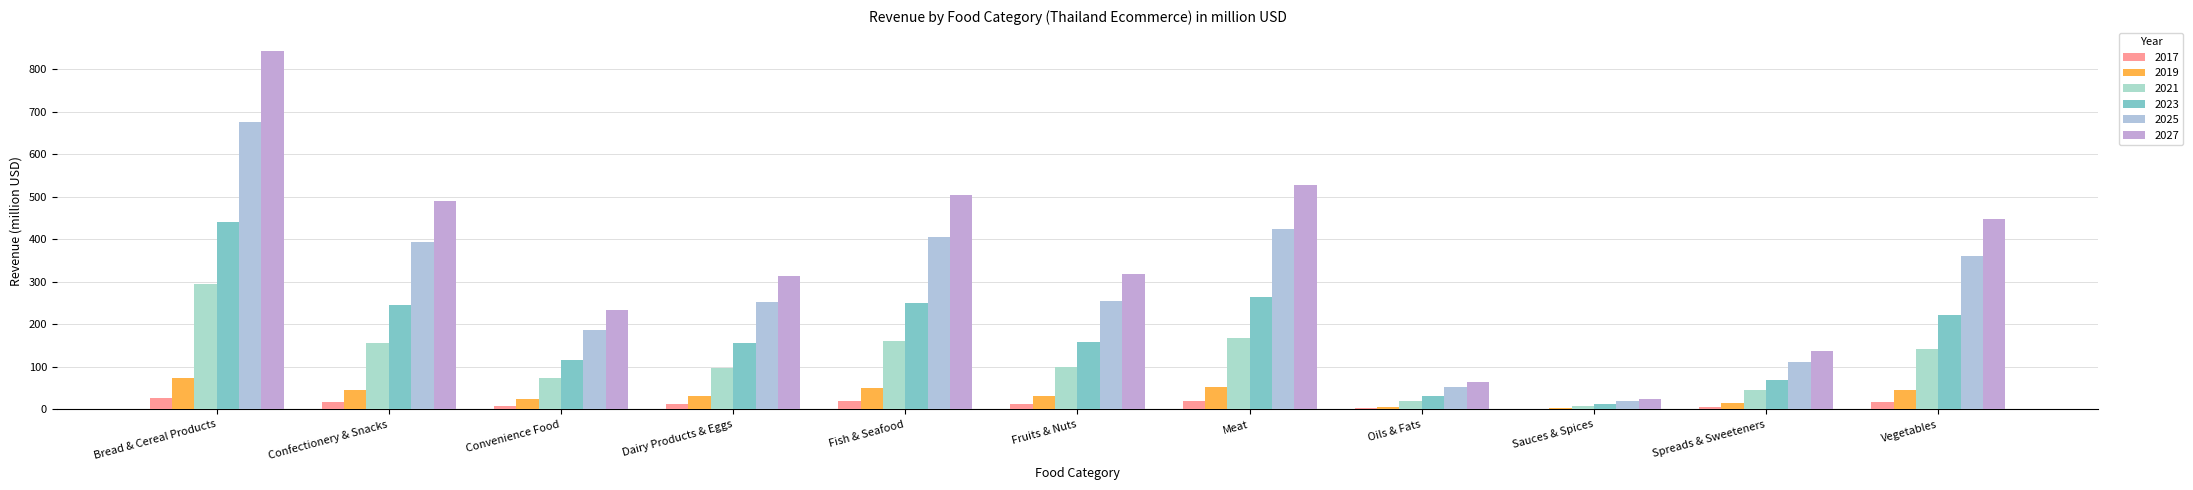

What is the maximum value shown in the chart?

843.6